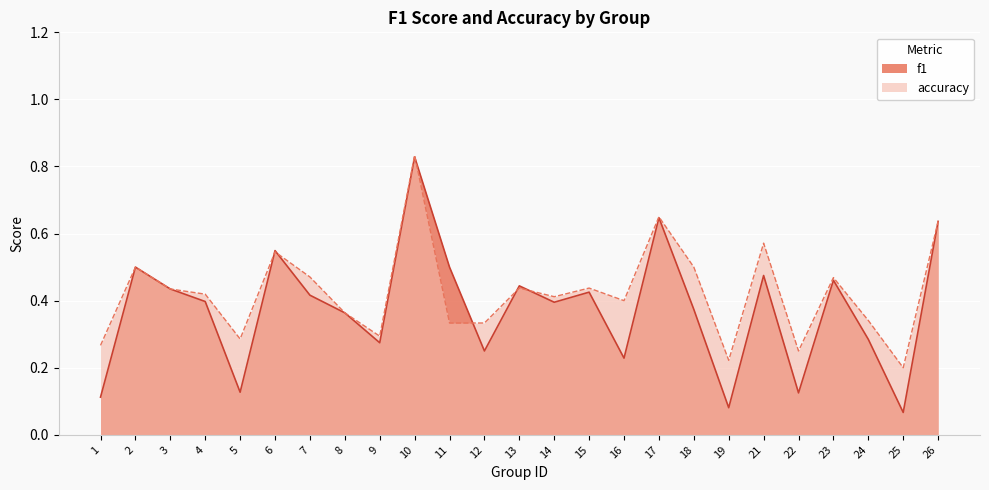

At which category is the sum across all series the highest?

10